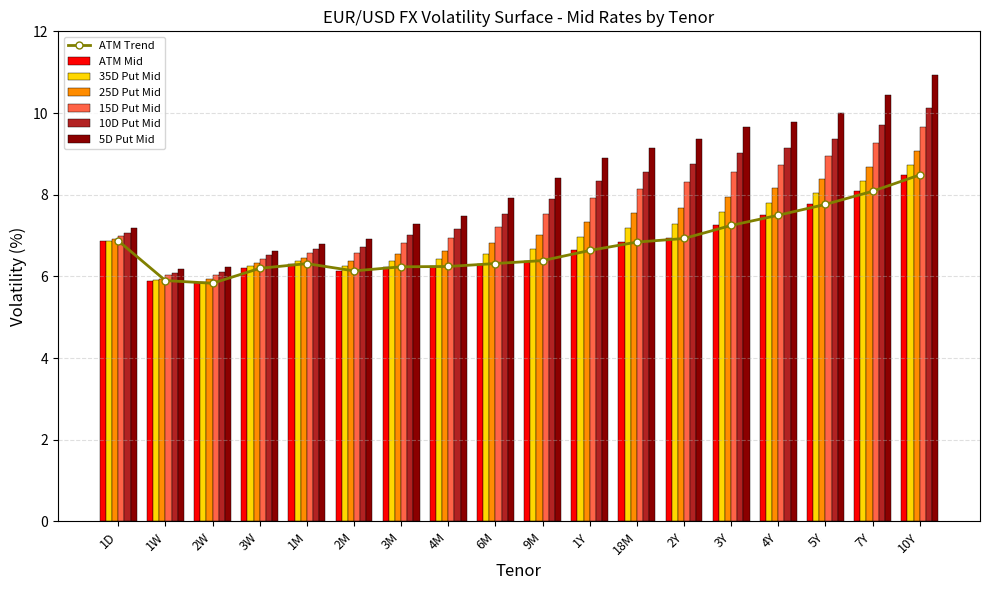

What is the smallest value displayed?

5.8